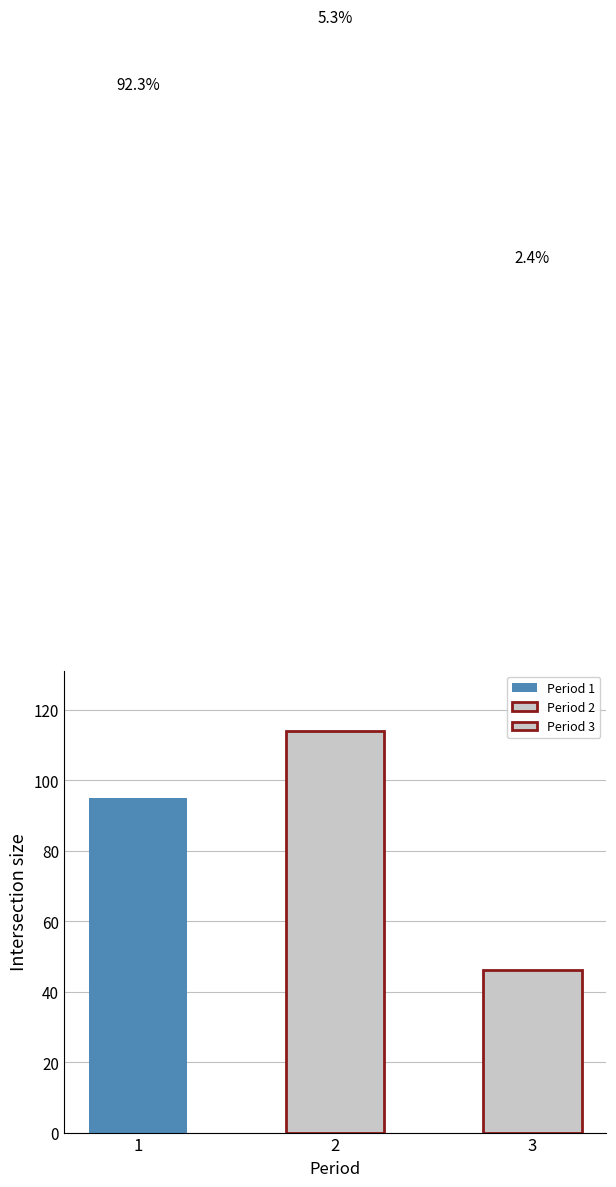

What is the greatest value displayed?

114